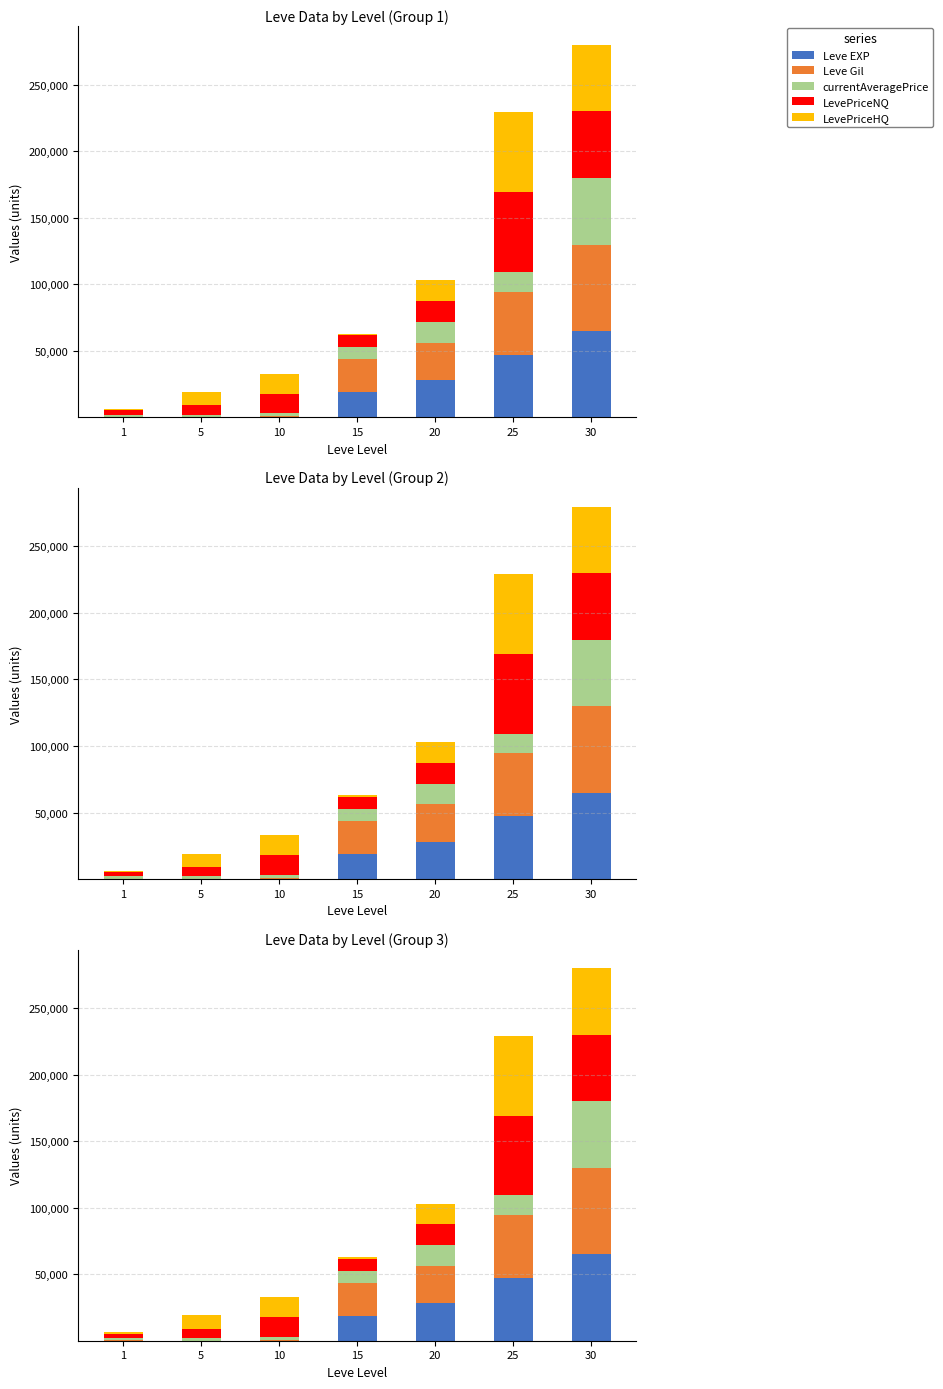

Is the value of Leve Gil at 1 greater than the value of LevePriceNQ at 15?

No